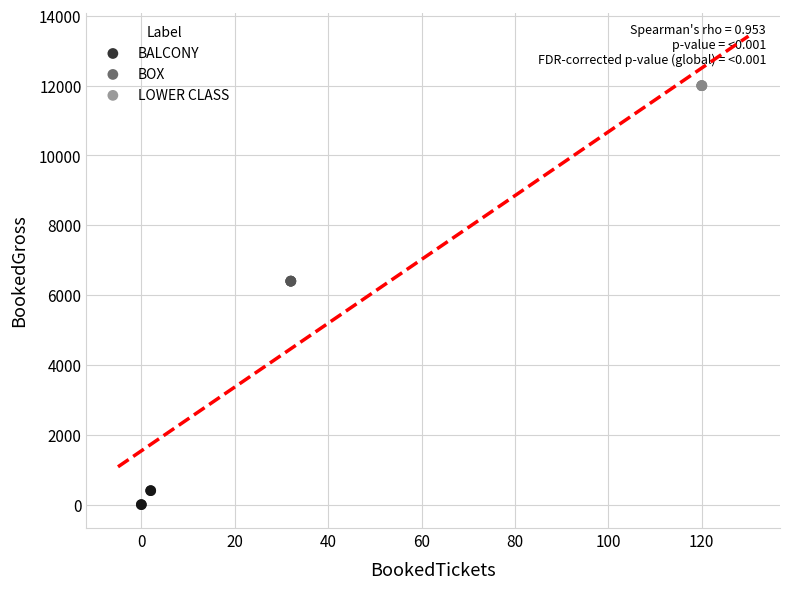

Which series reaches the maximum Y coordinate?

LOWER CLASS